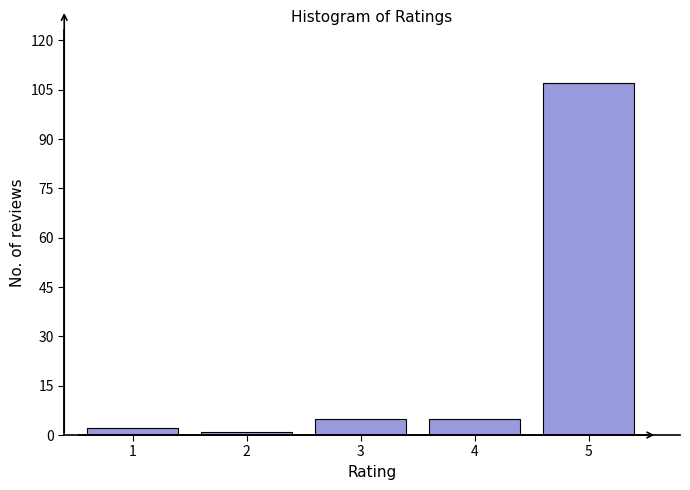

Reading left to right, transcribe all the data shown in this chart.

2	1	5	5	107